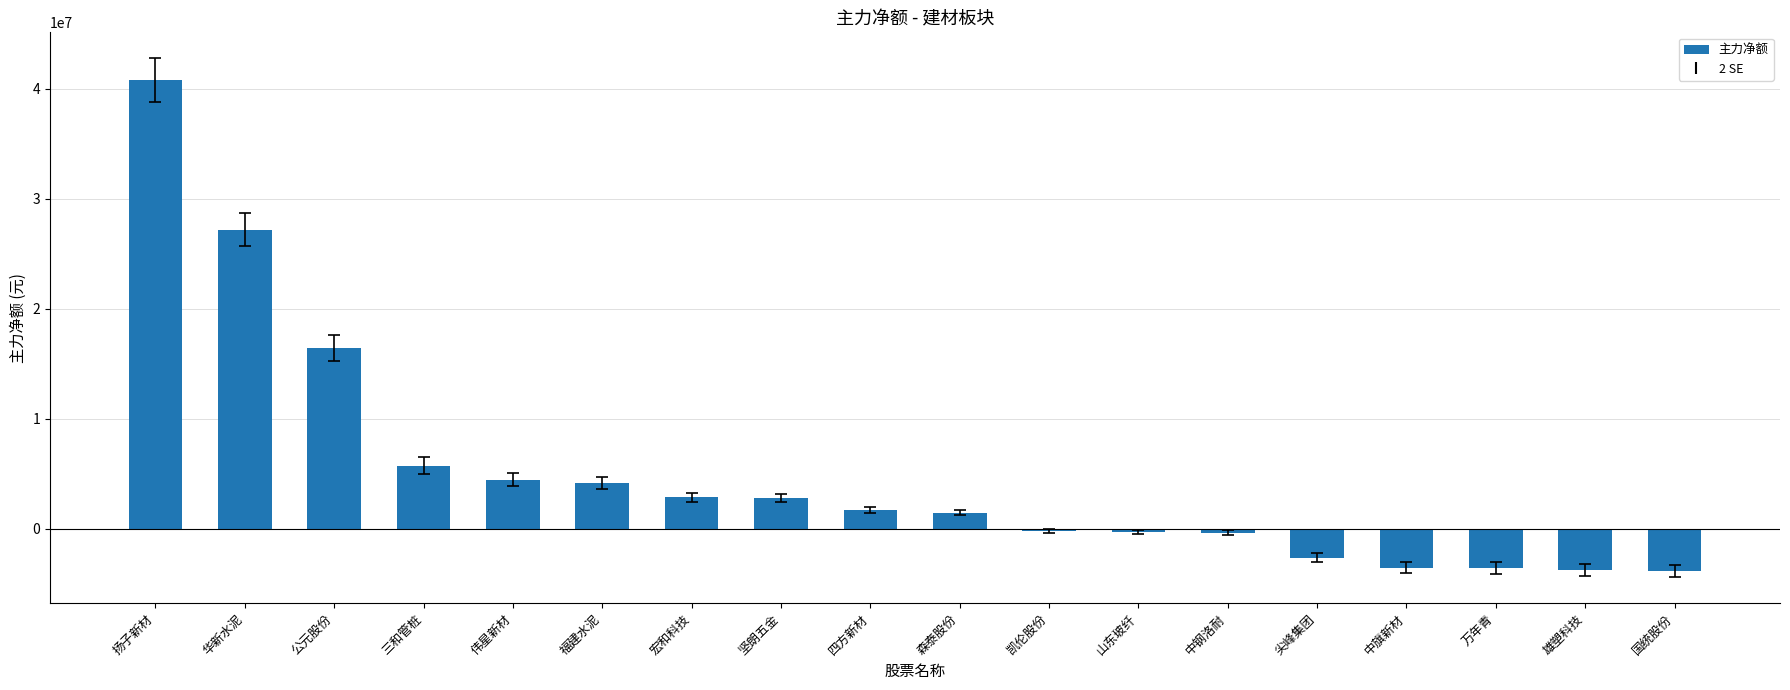

What is the average value?

4954723